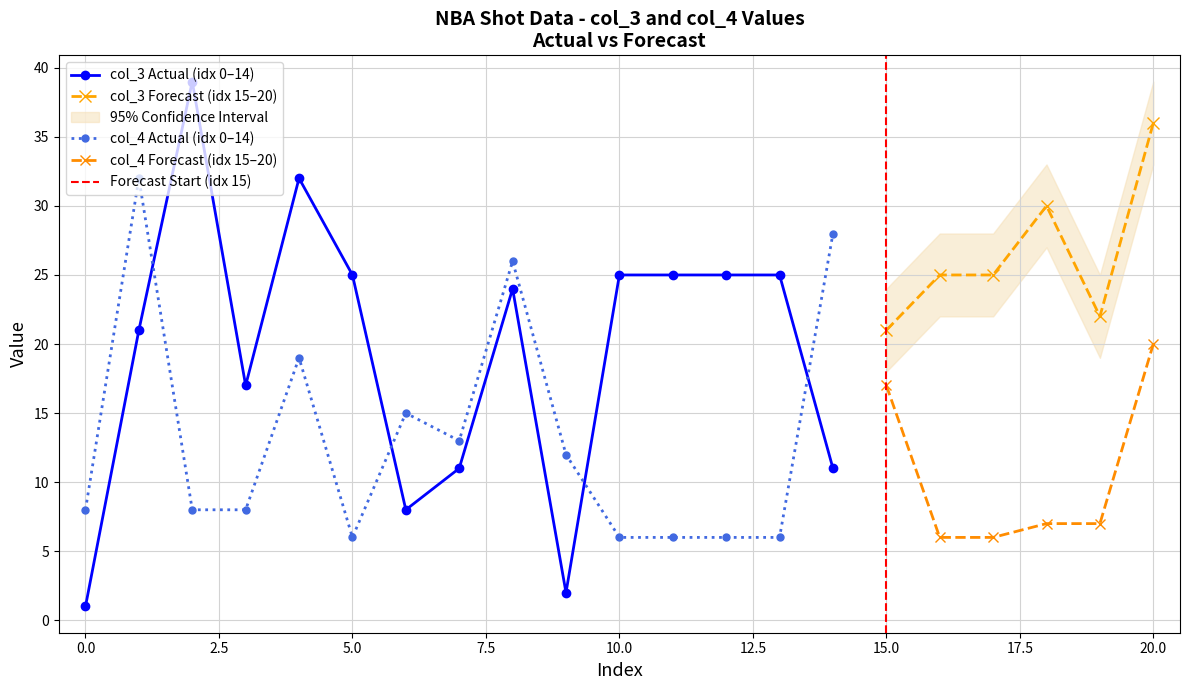

True or false: col_3 Actual (idx 0–14) and col_4 Actual (idx 0–14) intersect in this chart.

True